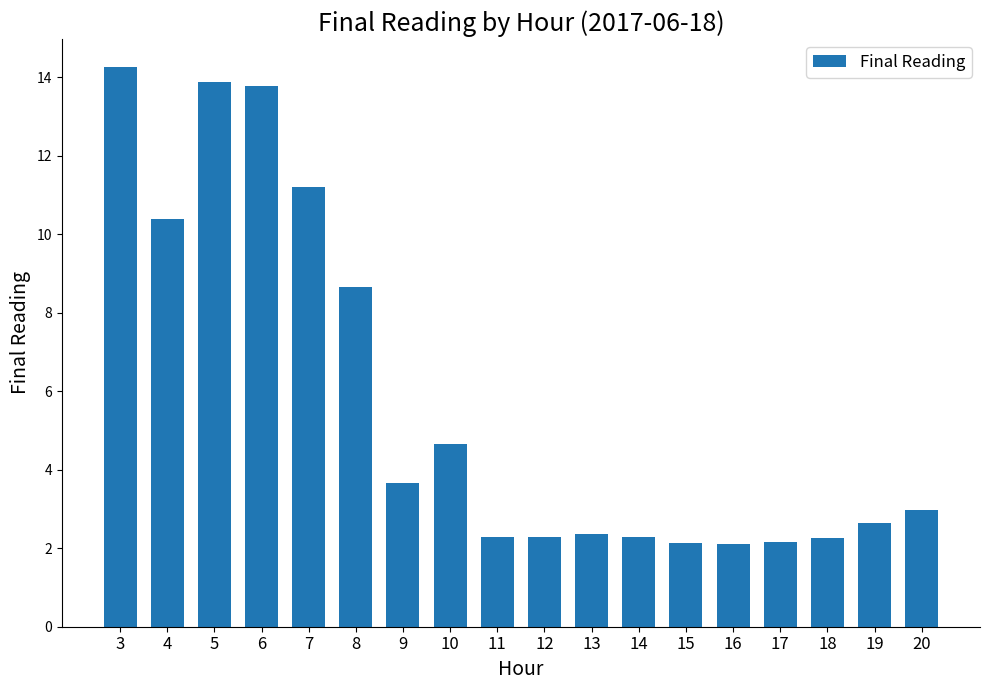

Between 11 and 16, which is larger?

11